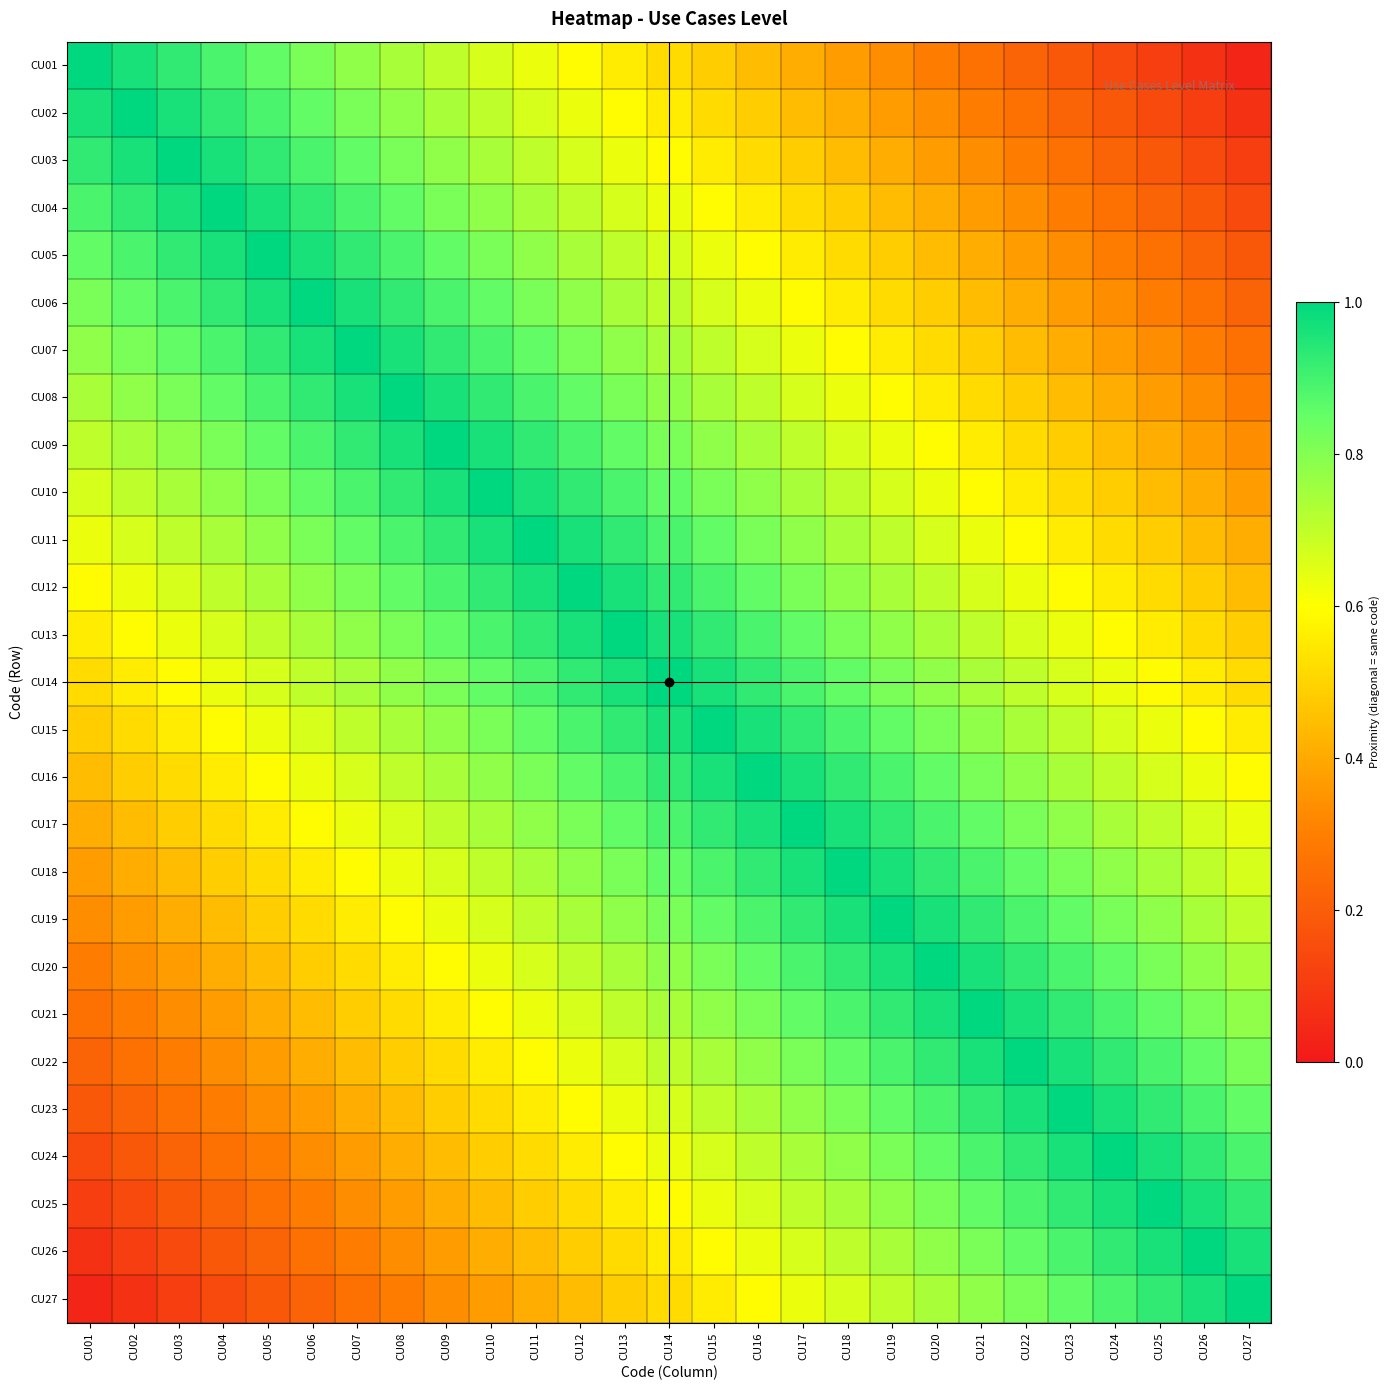

List the series in order of their peak value, highest first.

CU01, CU02, CU03, CU04, CU05, CU06, CU07, CU08, CU09, CU10, CU11, CU12, CU13, CU14, CU15, CU16, CU17, CU18, CU19, CU20, CU21, CU22, CU23, CU24, CU25, CU26, CU27